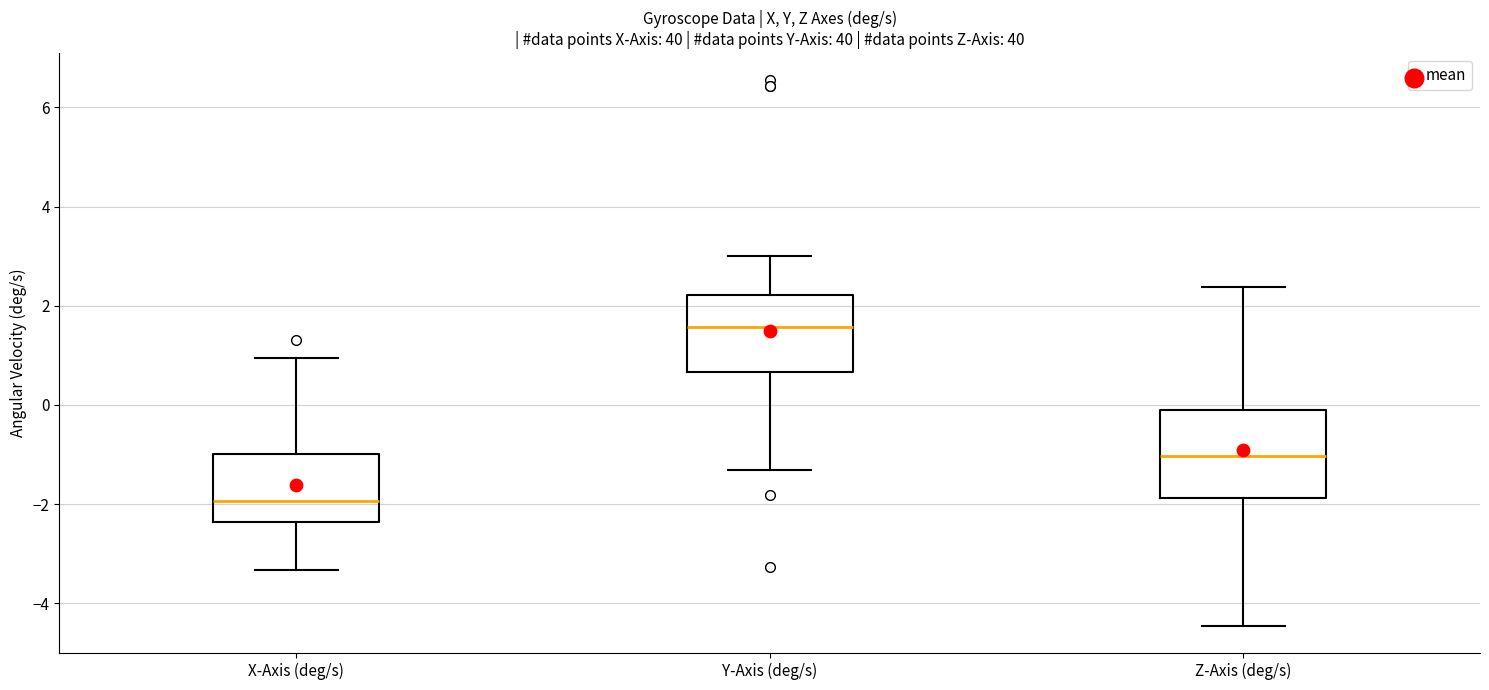

Reading left to right, transcribe this box plot: for each box, give where its median line is, the range the box spans, and where its two whiskers end, as read against the y-axis. The values are not printed on the chart, so give them approximately, as read against the axis.

X-Axis (deg/s): median -2.0, box -2.4 to -1.0, whiskers -3.4 to 1.0
Y-Axis (deg/s): median 1.6, box 0.6 to 2.2, whiskers -1.4 to 3.0
Z-Axis (deg/s): median -1.0, box -1.8 to -0.2, whiskers -4.4 to 2.4